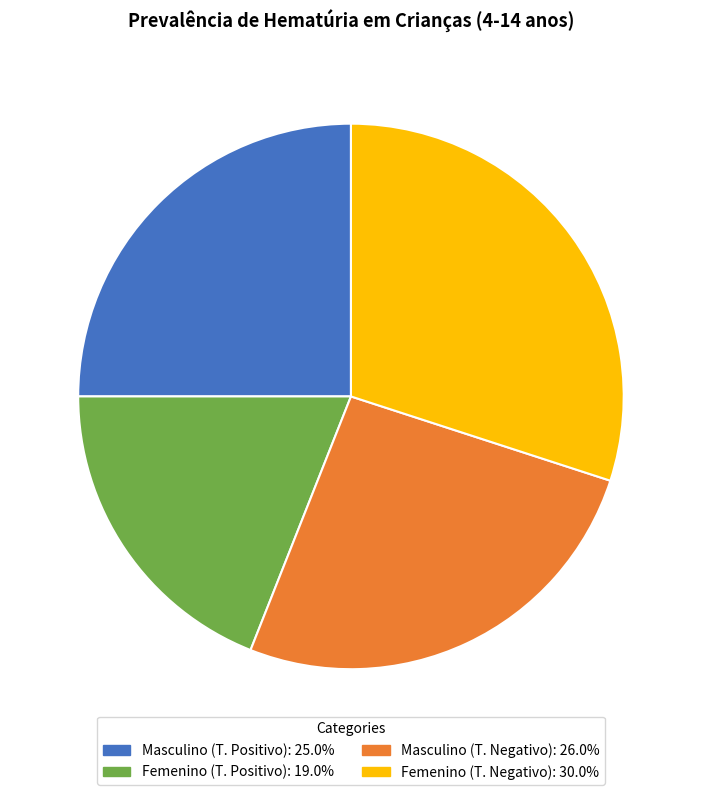

Do Masculino (T. Negativo): 26.0% and Femenino (T. Negativo): 30.0% together represent more than half of the pie?

Yes